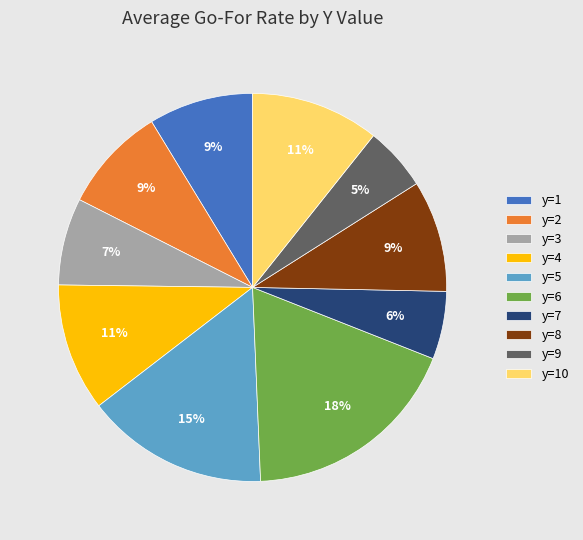

True or false: y=5 accounts for 1% of the total.

False